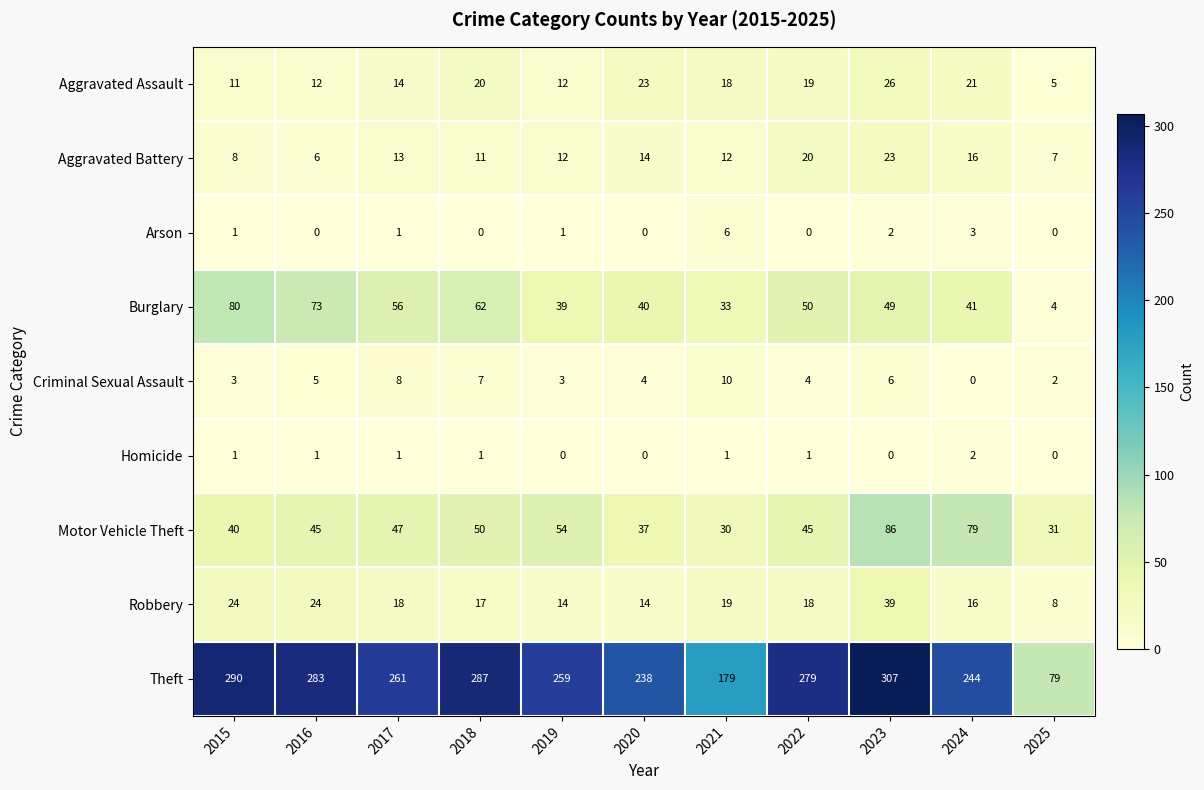

Which series changed the most between 2018 and 2019?

Theft